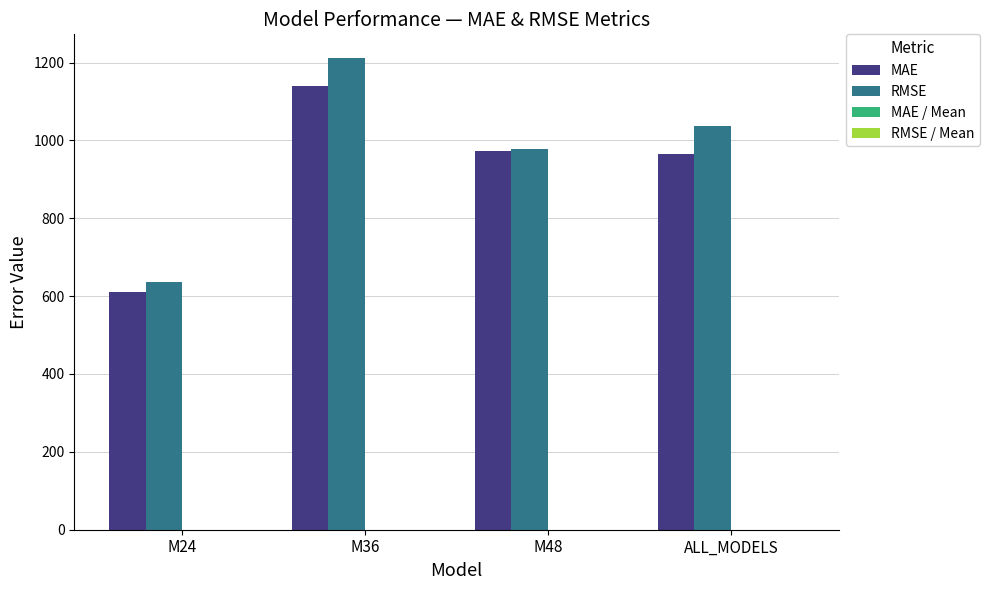

The MAE series shows 1139.9 at M36. True or false?

True